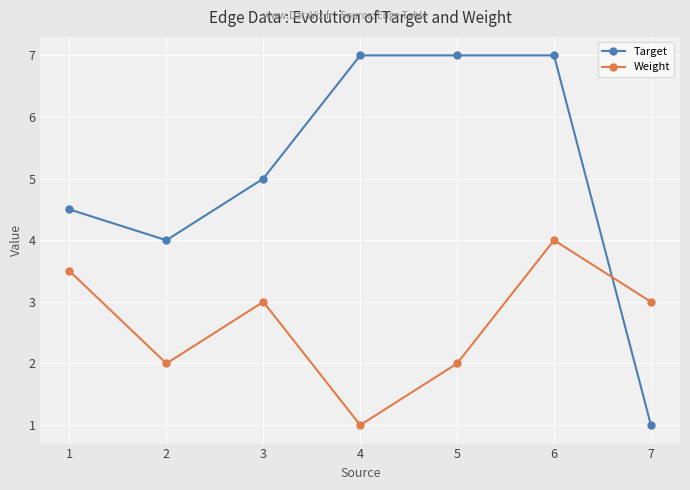

At which category does Weight reach its first local valley?

2